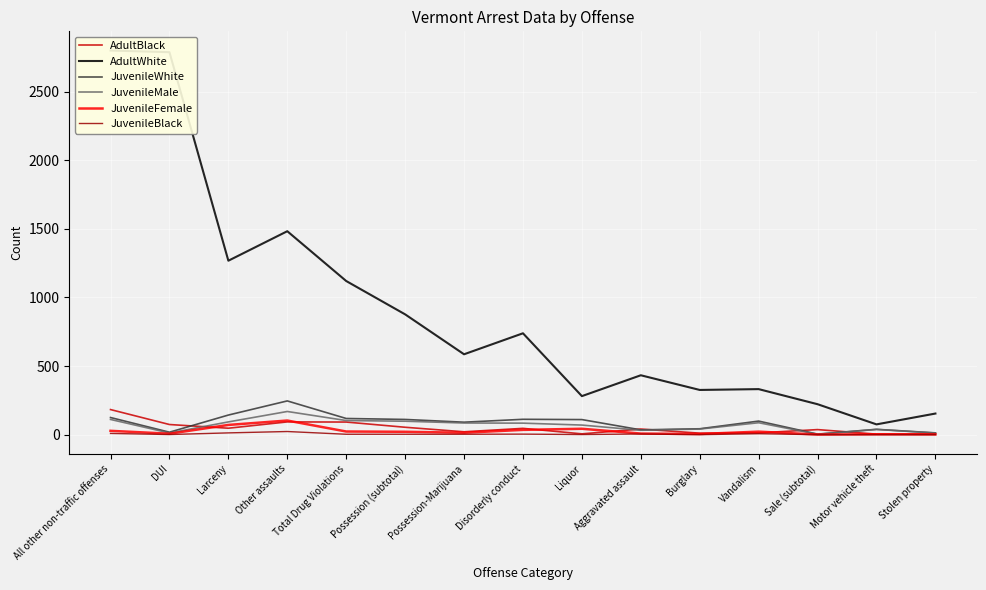

What position from the left is Stolen property?

15